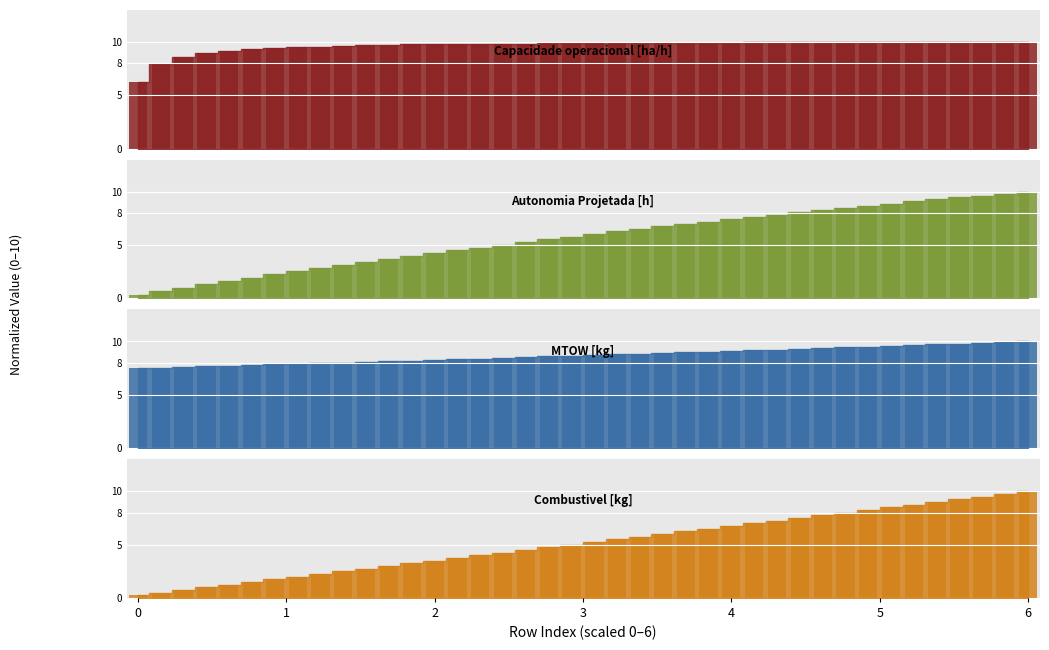

Reading left to right, transcribe all the data shown in this chart.

Capacidade operacional [ha/h]: 6.3	8.0	8.6	9.0	9.2	9.4	9.5	9.5	9.6	9.6	9.7	9.7	9.8	9.8	9.8	9.8	9.8	9.8	9.9	9.9	9.9	9.9	9.9	9.9	9.9	9.9	9.9	10.0	10.0	10.0	9.9	10.0	10.0	10.0	10.0	10.0	10.0	10.0	10.0	10.0
Autonomia Projetada [h]: 0.3	0.7	1.0	1.3	1.6	1.9	2.2	2.5	2.8	3.1	3.4	3.7	4.0	4.2	4.5	4.8	5.0	5.3	5.5	5.8	6.0	6.3	6.5	6.7	7.0	7.2	7.4	7.6	7.8	8.1	8.3	8.5	8.7	8.9	9.1	9.3	9.5	9.6	9.8	10.0
MTOW [kg]: 7.5	7.5	7.6	7.7	7.7	7.8	7.8	7.9	8.0	8.0	8.1	8.1	8.2	8.3	8.3	8.4	8.5	8.5	8.6	8.6	8.7	8.8	8.8	8.9	9.0	9.0	9.1	9.2	9.2	9.3	9.4	9.4	9.5	9.6	9.6	9.7	9.8	9.9	9.9	10.0
Combustivel [kg]: 0.2	0.5	0.8	1.0	1.2	1.5	1.8	2.0	2.2	2.5	2.8	3.0	3.2	3.5	3.8	4.0	4.2	4.5	4.8	5.0	5.2	5.5	5.8	6.0	6.2	6.5	6.8	7.0	7.2	7.5	7.8	8.0	8.2	8.5	8.8	9.0	9.2	9.5	9.8	10.0